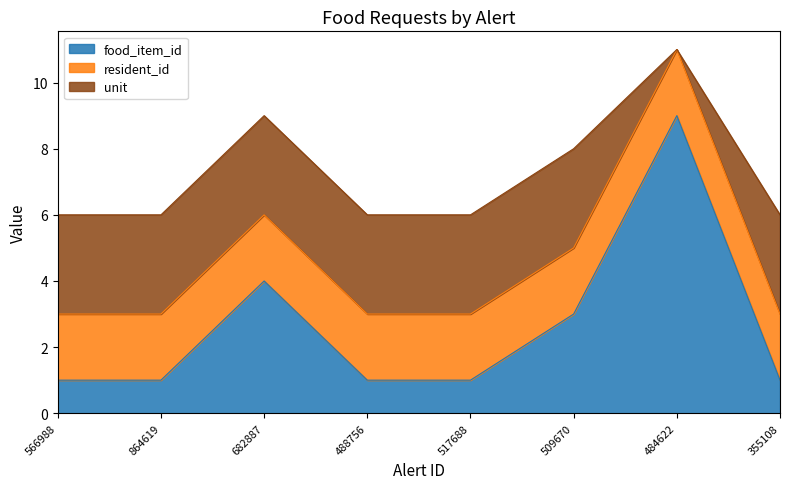

Read the resident_id value at 488756.

2